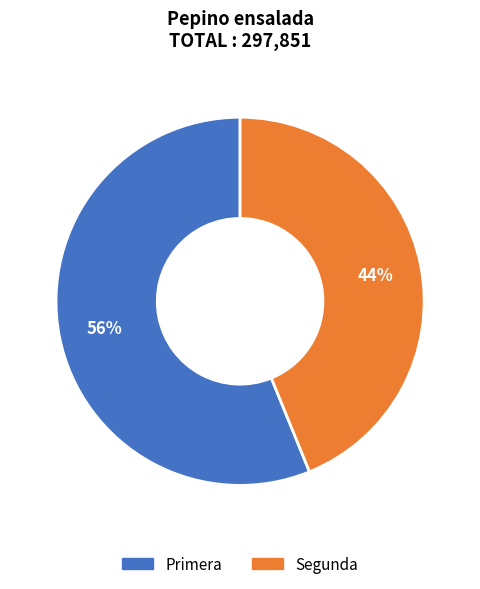

To the nearest percent, what is the difference between the largest and smallest slice percentages?

12%